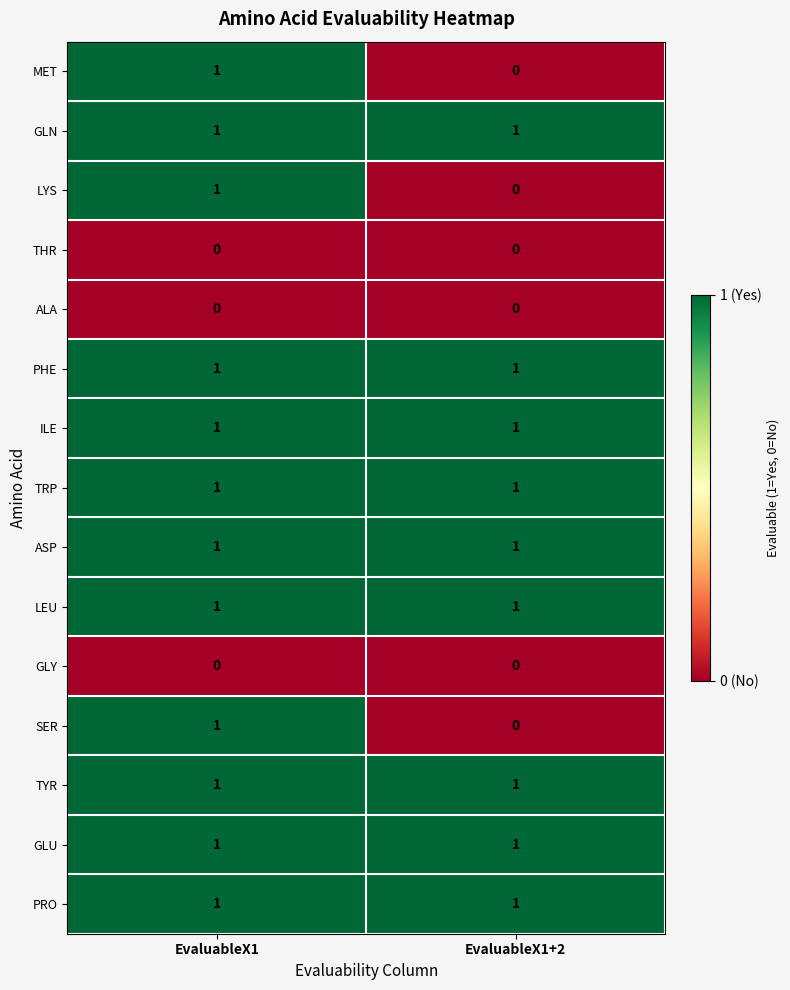

What is the total value across all series at EvaluableX1?

12